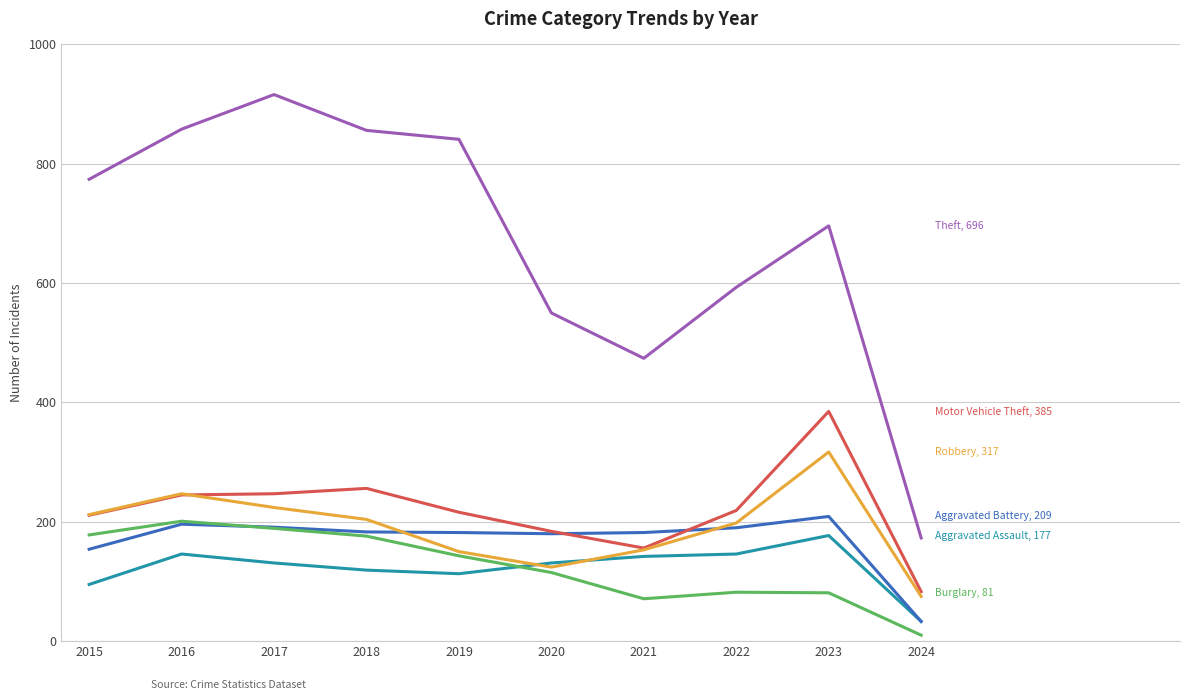

Which label corresponds to the smallest value in the chart?

2024